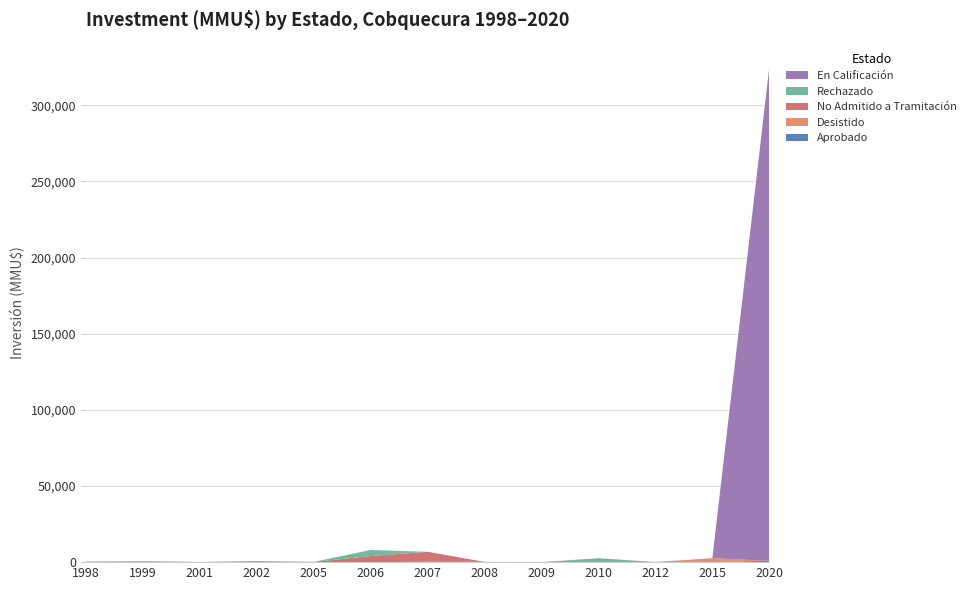

Reading right to left, what are all the values shown in this chart?

Aprobado: 2020=897	2015=0	2012=0	2010=0	2009=0	2008=175	2007=80	2006=0	2005=0	2002=570	2001=110	1999=200	1998=350
Desistido: 2020=0	2015=2600	2012=0	2010=0	2009=0	2008=0	2007=200	2006=0	2005=0	2002=0	2001=0	1999=520	1998=0
No Admitido a Tramitación: 2020=0	2015=0	2012=100	2010=0	2009=22	2008=0	2007=6500	2006=4000	2005=200	2002=0	2001=0	1999=0	1998=0
Rechazado: 2020=0	2015=0	2012=0	2010=2600	2009=0	2008=0	2007=0	2006=4000	2005=0	2002=0	2001=0	1999=0	1998=0
En Calificación: 2020=324020	2015=0	2012=0	2010=0	2009=0	2008=0	2007=0	2006=0	2005=0	2002=0	2001=0	1999=0	1998=0